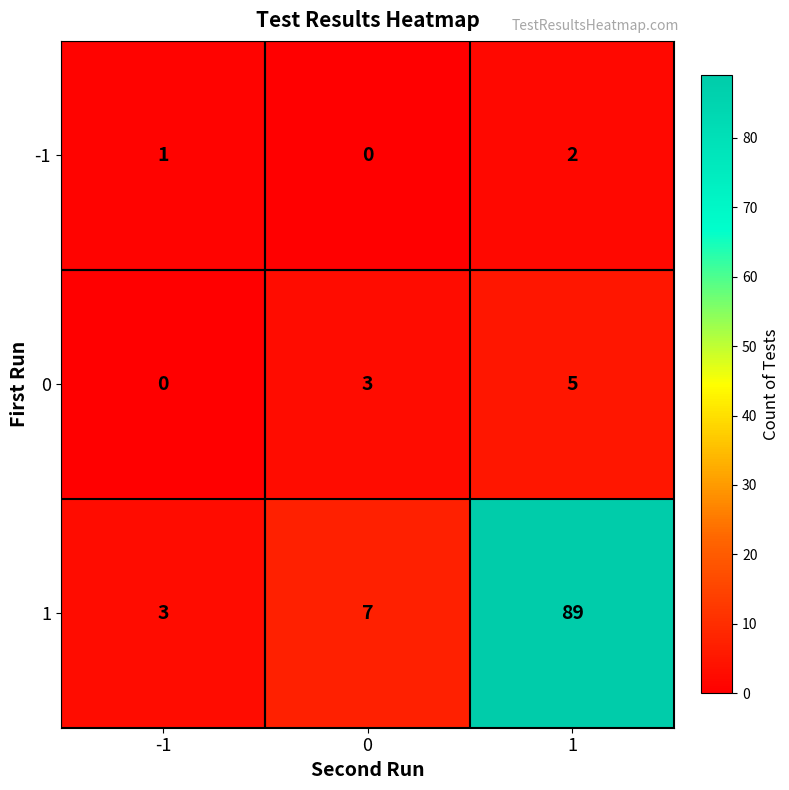

What is the difference between the 0 values at -1 and 0?

3